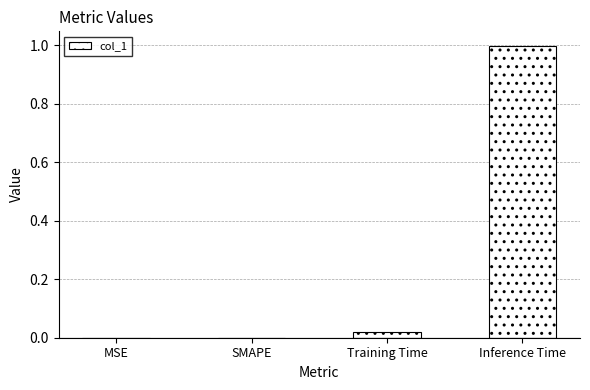

What is the change in value from Training Time to Inference Time?

+1.0